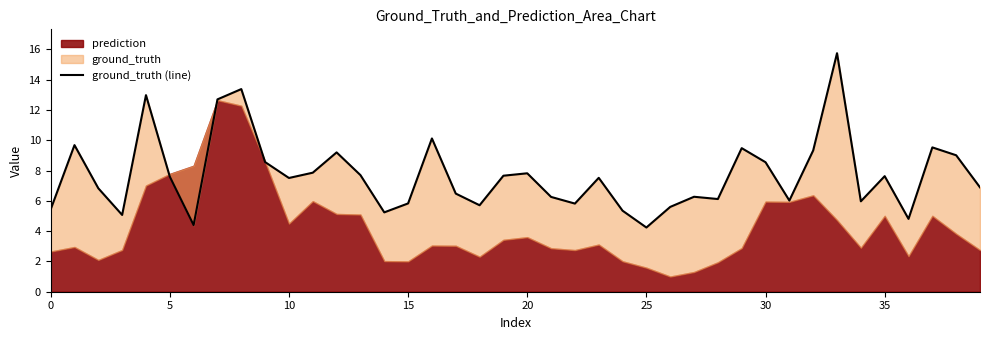

Where is the data nearest to the value 9?

38